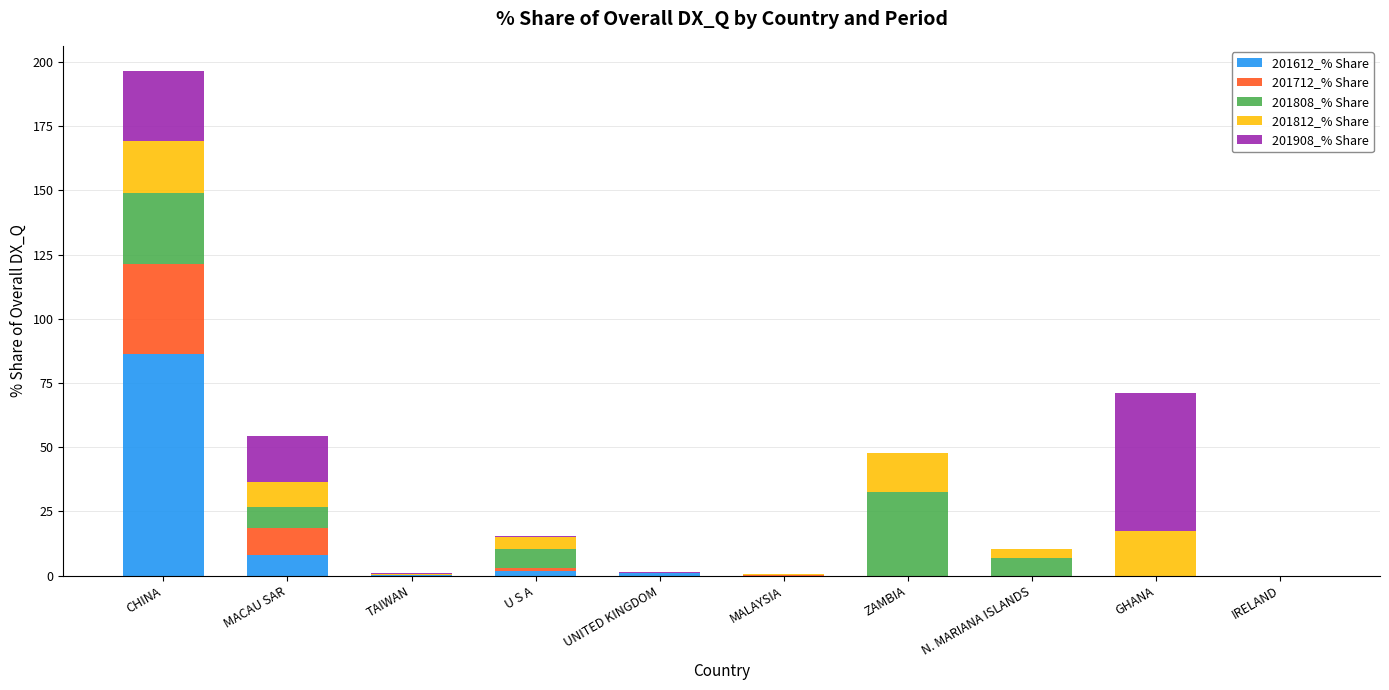

Where is 201612_% Share nearest to the value 43?

MACAU SAR